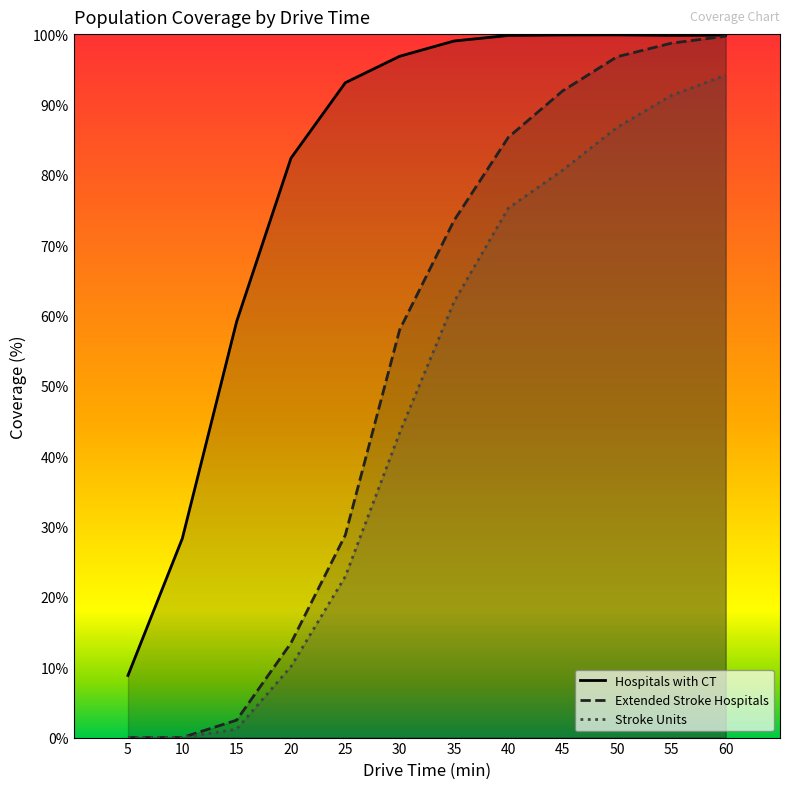

At which label does Stroke Units first exceed 61?

35